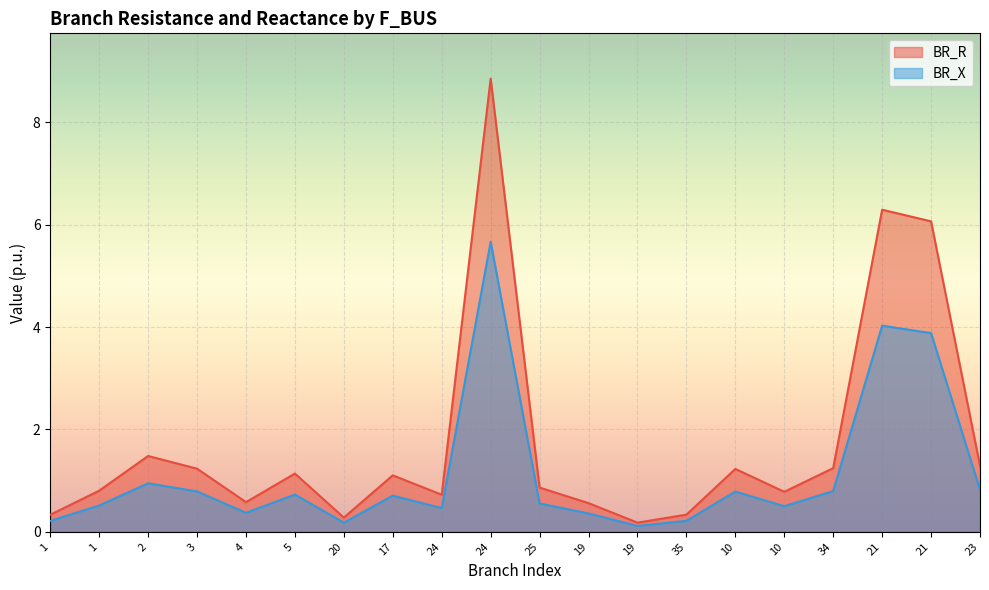

How many values in the BR_R series exceed 1?

10